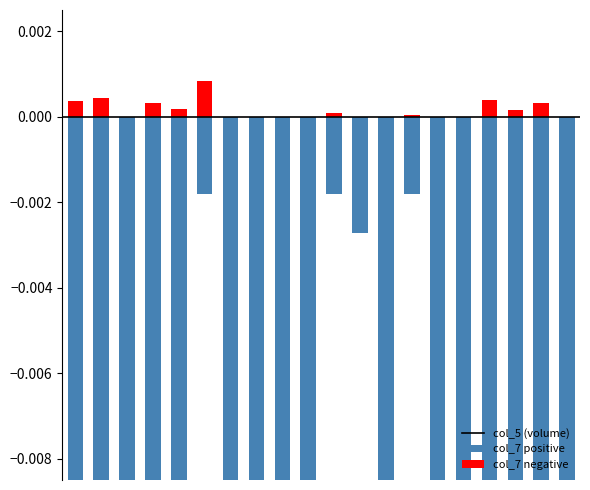

Does the chart contain any negative values?

Yes